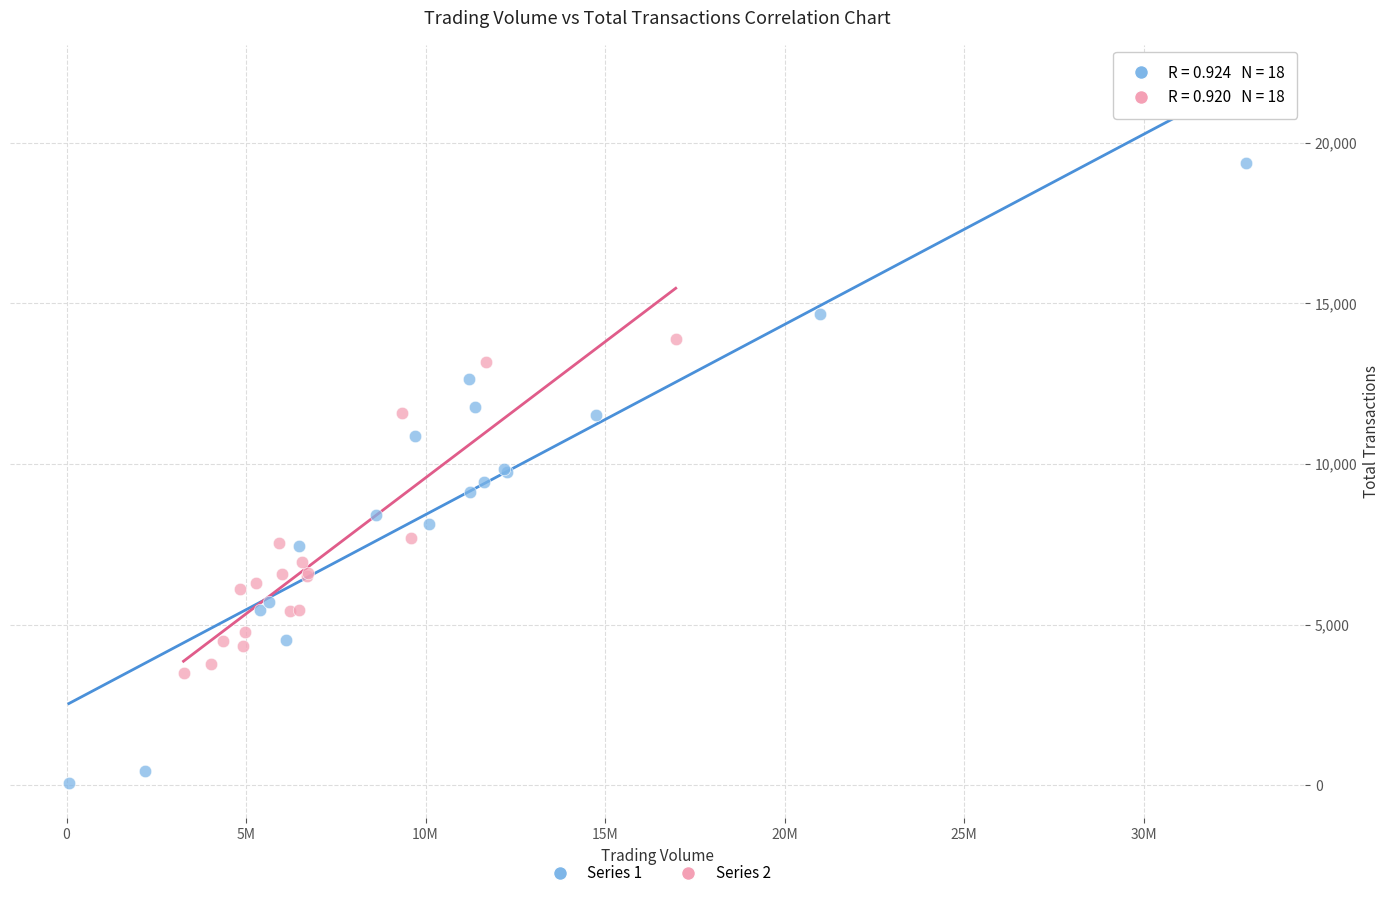

Which series reaches the maximum Y coordinate?

Series 1